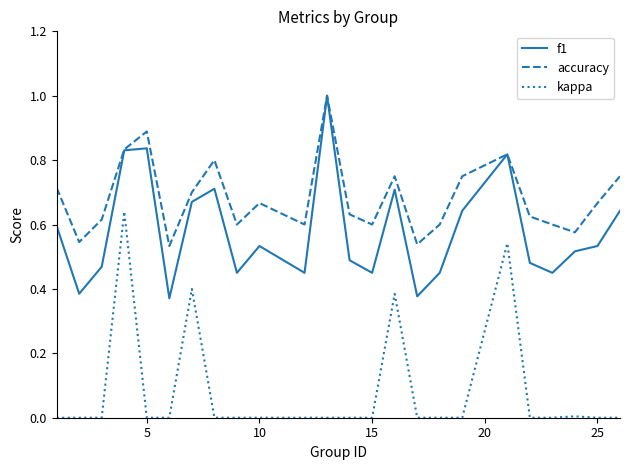

Which series has the largest total across all categories?

accuracy